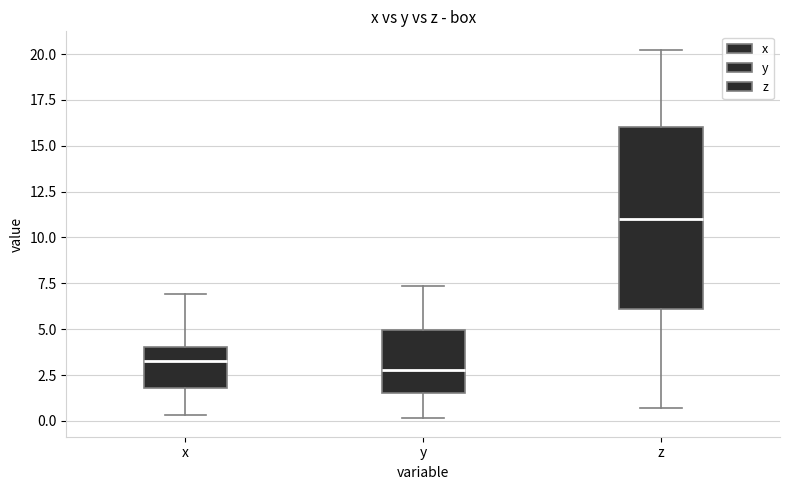

Comparing the boxes themselves (not the whiskers), which one is the tallest?

z